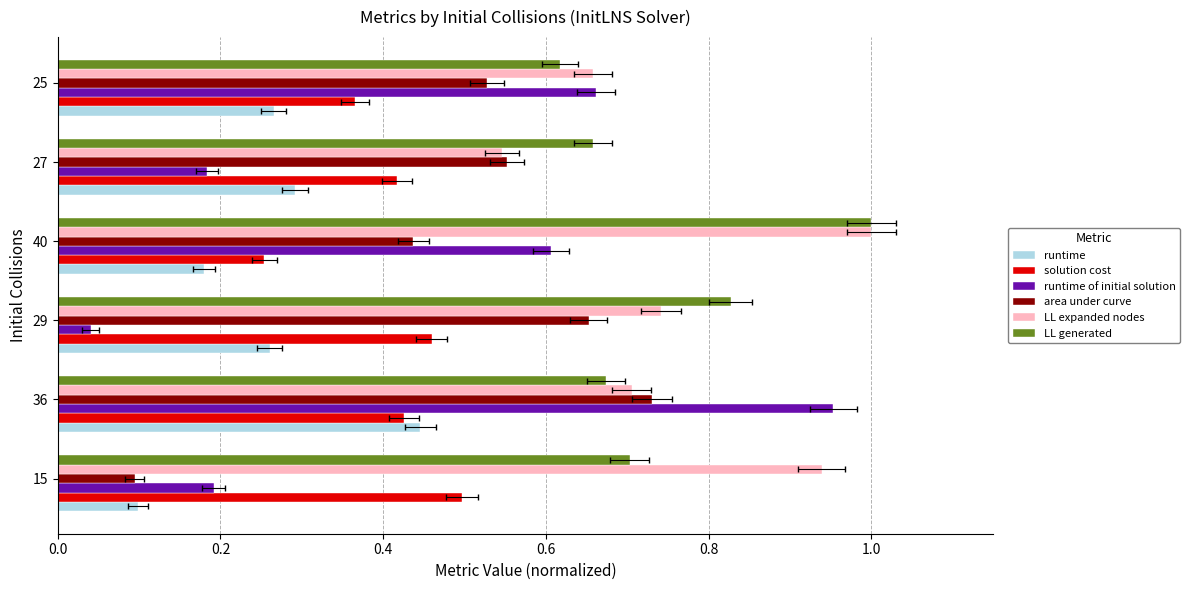

What is the average value of the LL expanded nodes series?

0.8